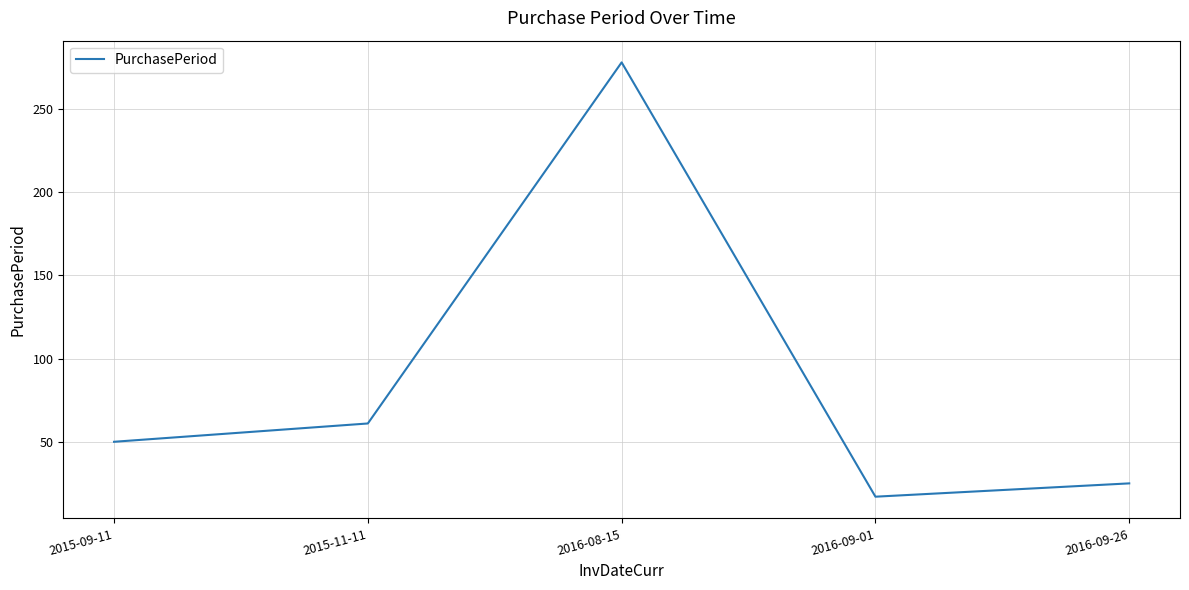

Reading left to right, list all the values displayed in this chart.

2015-09-11=50	2015-11-11=61	2016-08-15=278	2016-09-01=17	2016-09-26=25